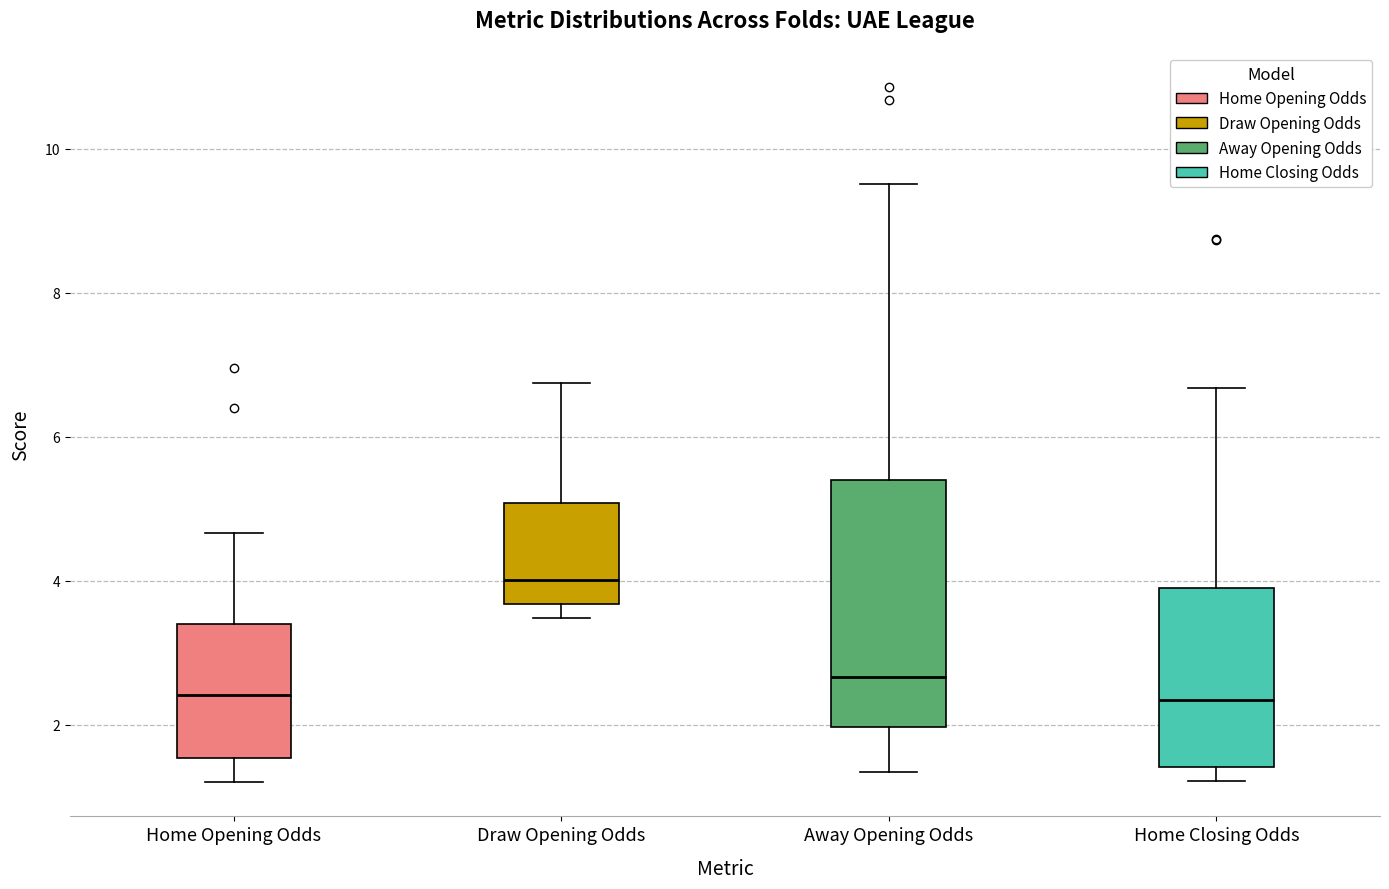

Reading left to right, read every box against the y-axis: the position of its median line, the range the box covers, and the ends of its whiskers. The values are not printed on the chart, so give them approximately, as read against the axis.

Home Opening Odds: median 2.4, box 1.6 to 3.4, whiskers 1.2 to 4.6
Draw Opening Odds: median 4.0, box 3.6 to 5.0, whiskers 3.4 to 6.8
Away Opening Odds: median 2.6, box 2.0 to 5.4, whiskers 1.4 to 9.6
Home Closing Odds: median 2.4, box 1.4 to 3.8, whiskers 1.2 to 6.6